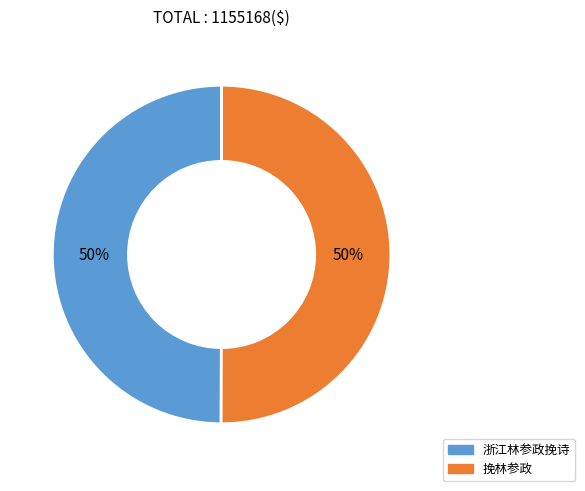

Is the sum of 挽林参政 and 浙江林参政挽诗 greater than half?

Yes